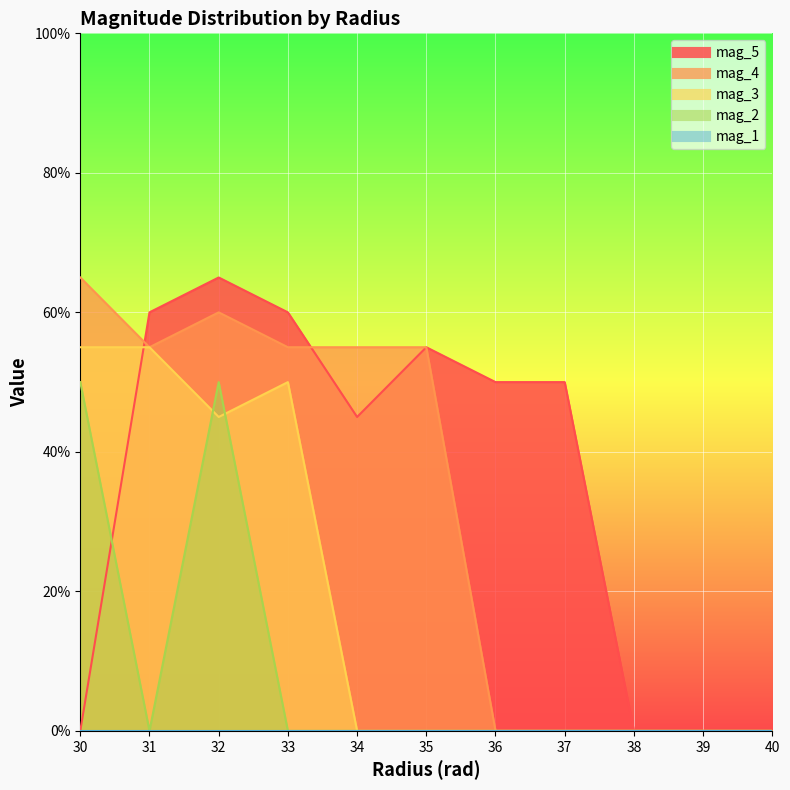

At 39, list the series in order from smallest to largest.

mag_5, mag_4, mag_3, mag_2